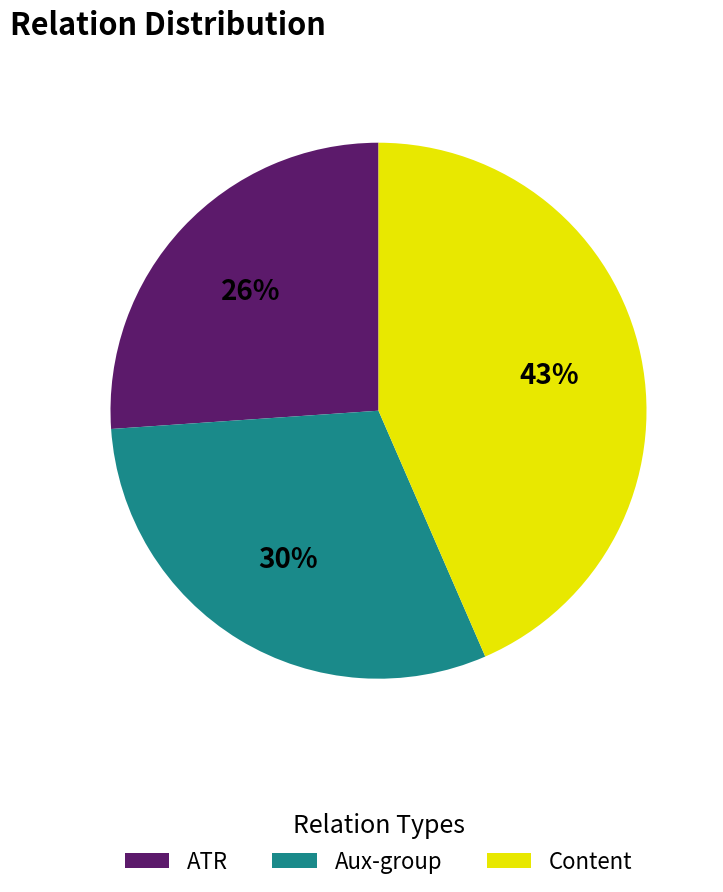

Which category has the smallest portion of the pie?

ATR